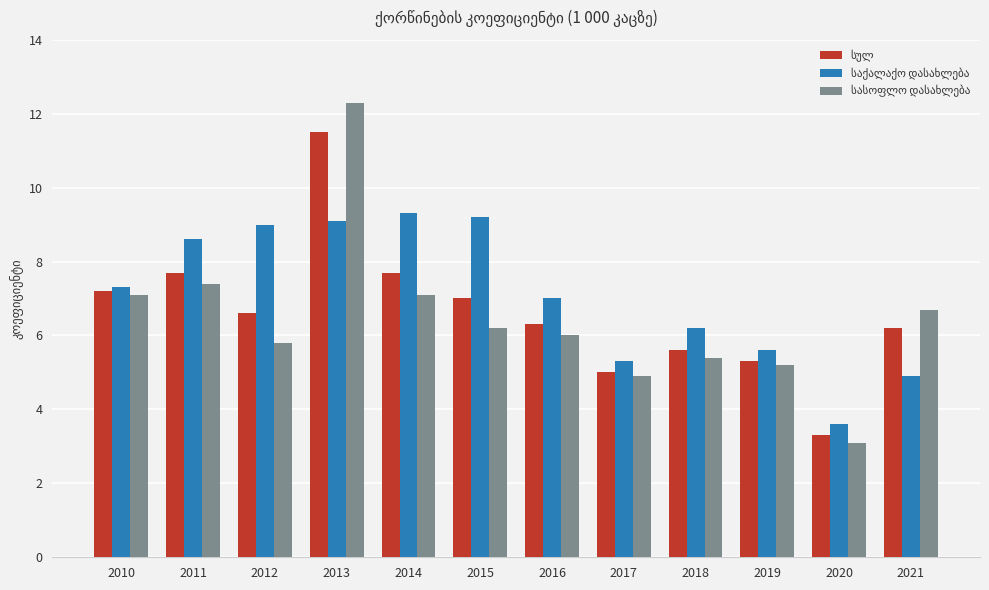

What is the smallest value displayed?

3.1